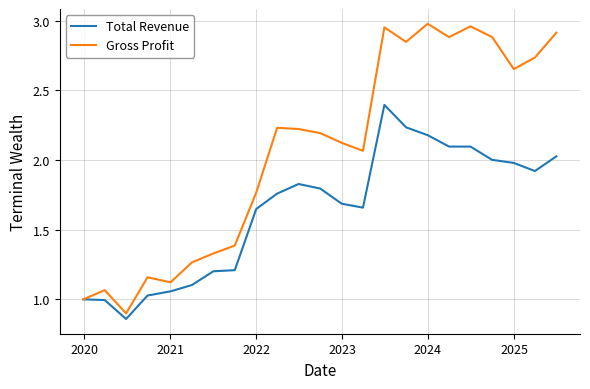

Which series has the largest range (max minus min)?

Gross Profit